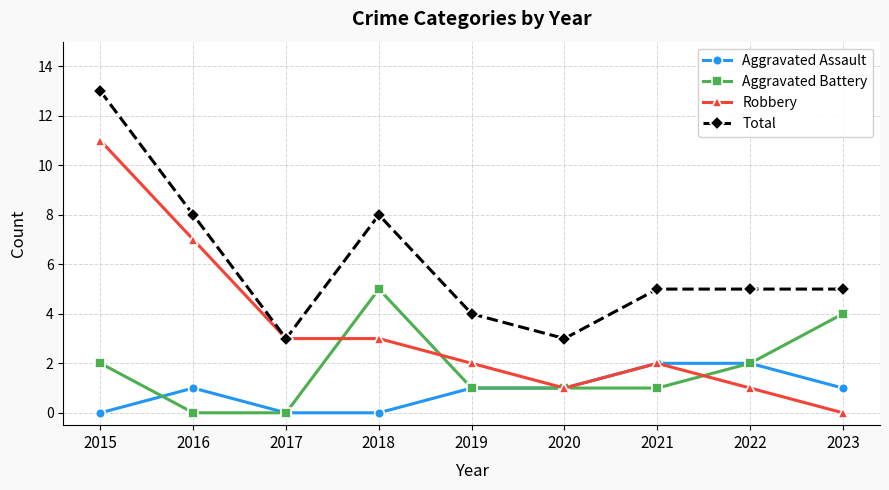

At 2023, list the series in order from smallest to largest.

Robbery, Aggravated Assault, Aggravated Battery, Total